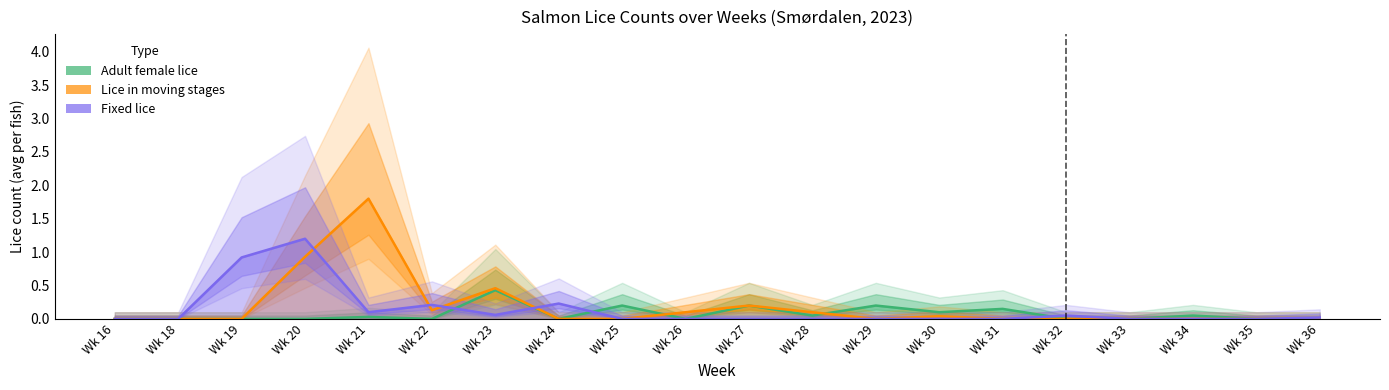

Rank the series at Wk 31 from lowest to highest value.

Lice in moving stages, Fixed lice, Adult female lice